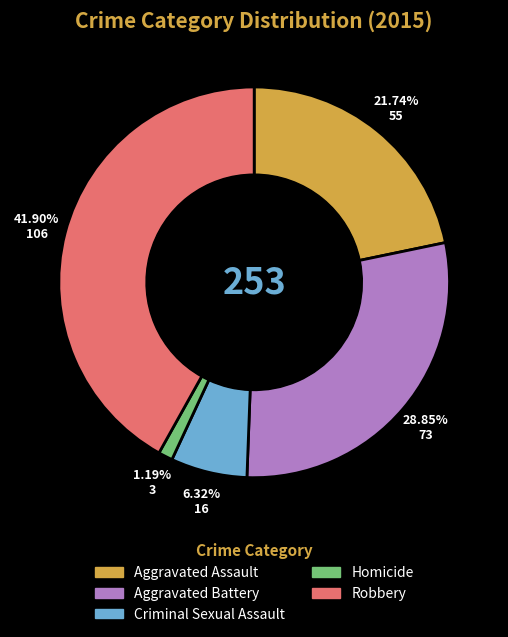

Which slice is the largest?

Robbery